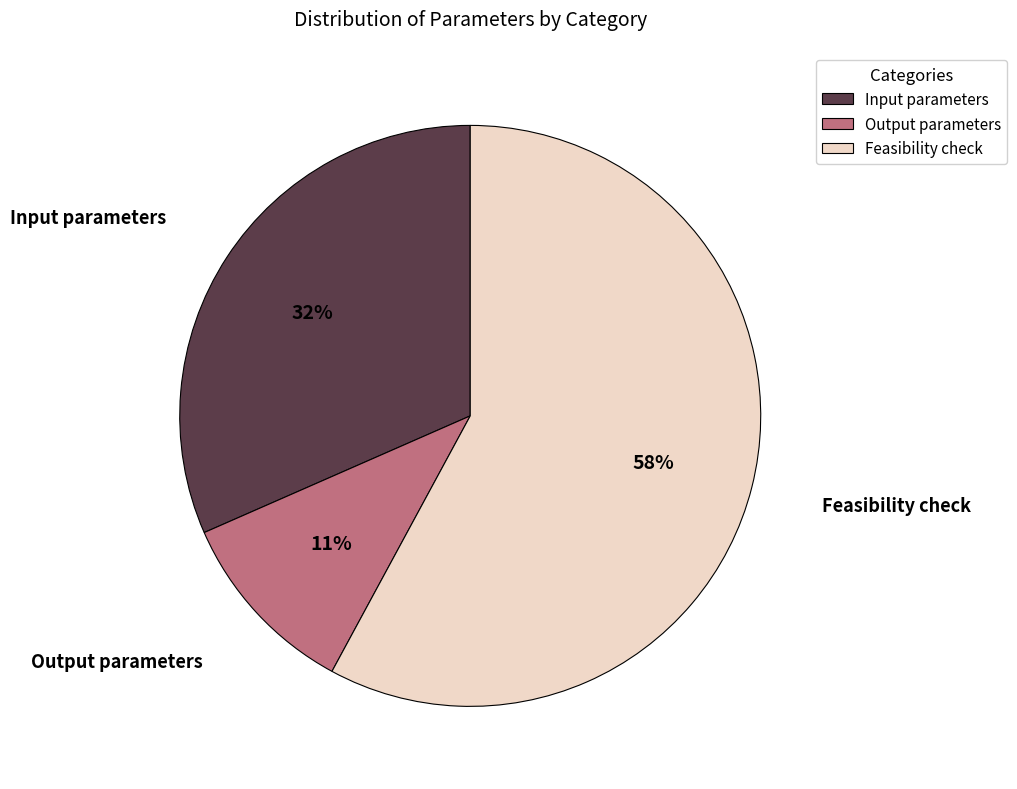

Rank the categories by value from lowest to highest.

Output parameters, Input parameters, Feasibility check